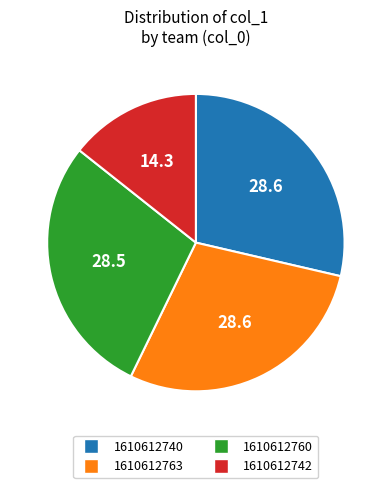

What is the ratio of the value at 1610612763 to the value at 1610612760?

1.0